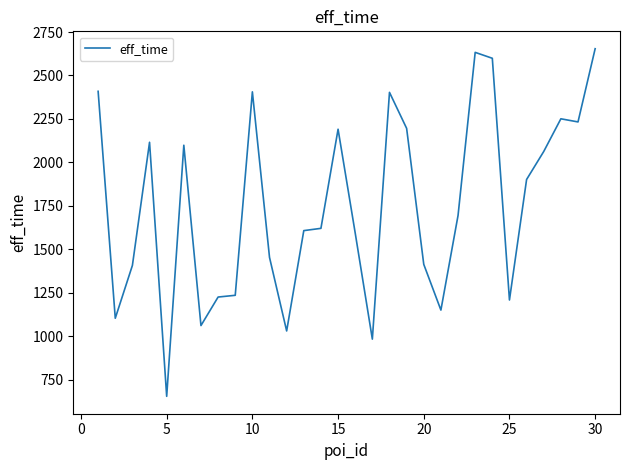

What is the difference between the maximum and minimum values?

1999